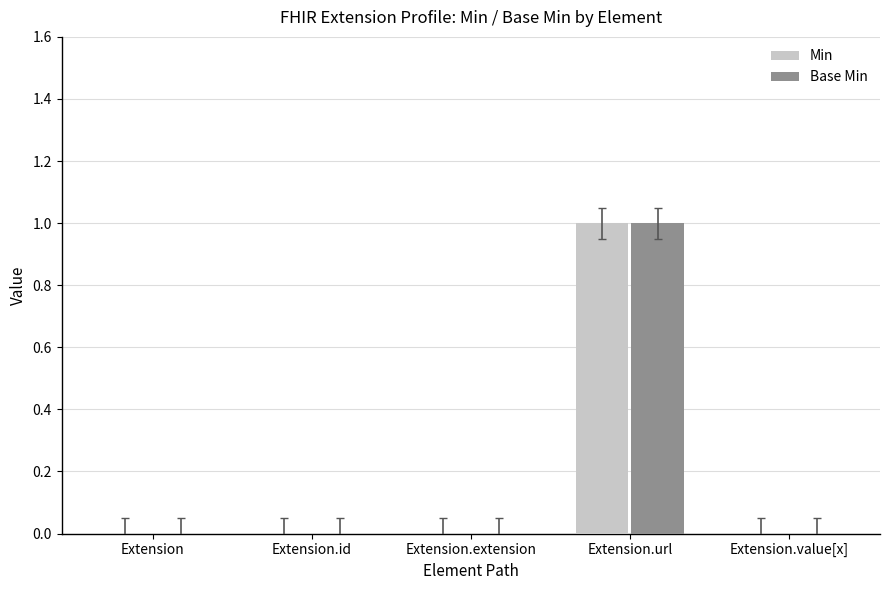

The Min series shows 0 at Extension. True or false?

True